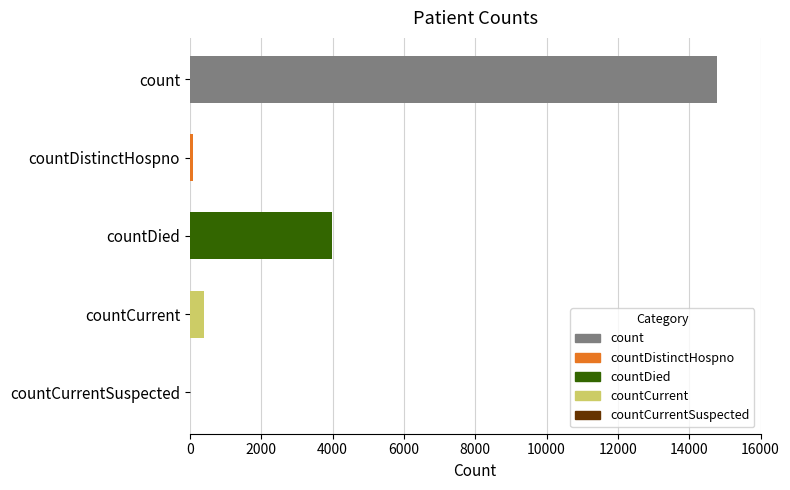

What is the sum of all values?

19232